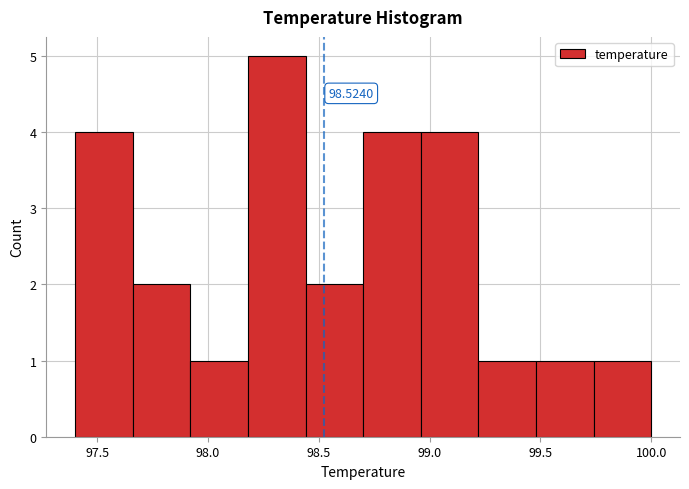

Over which range of the x-axis is the bar tallest?

98.18 to 98.44